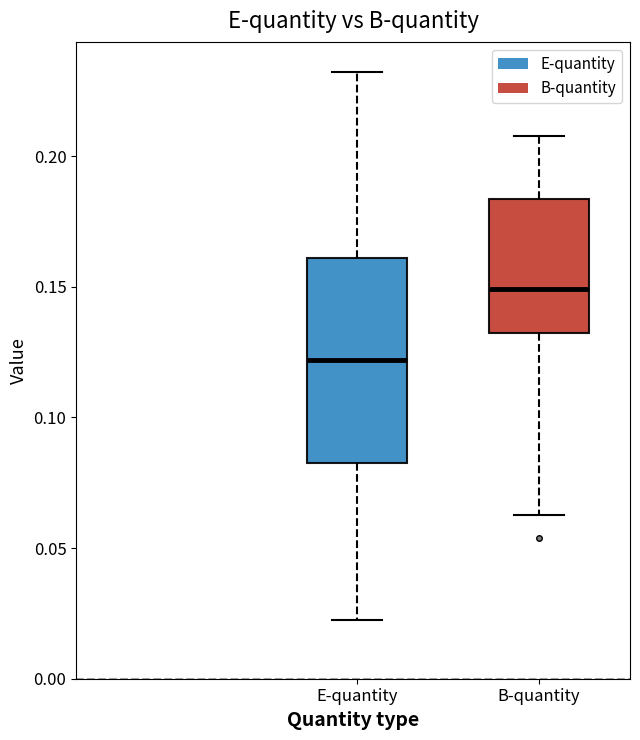

Which box is the tallest, from its lower edge to its upper edge?

E-quantity